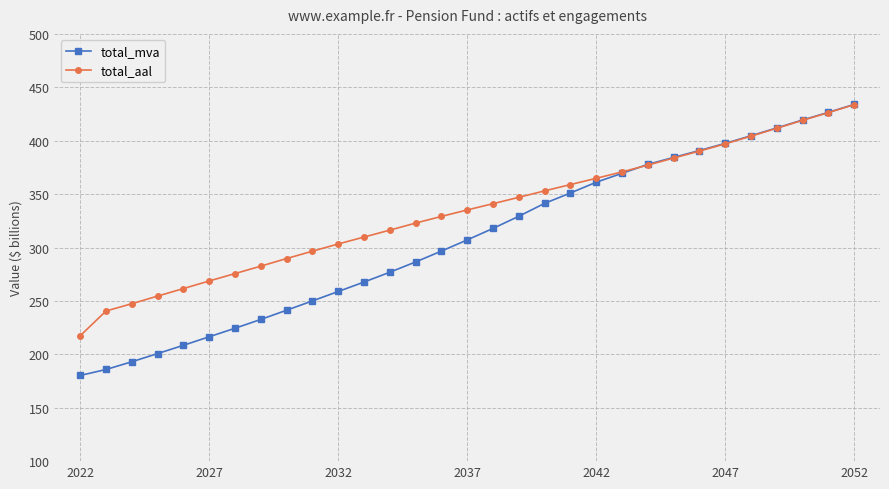

What is the value of the total_aal point at the 5th from the left?

261.6